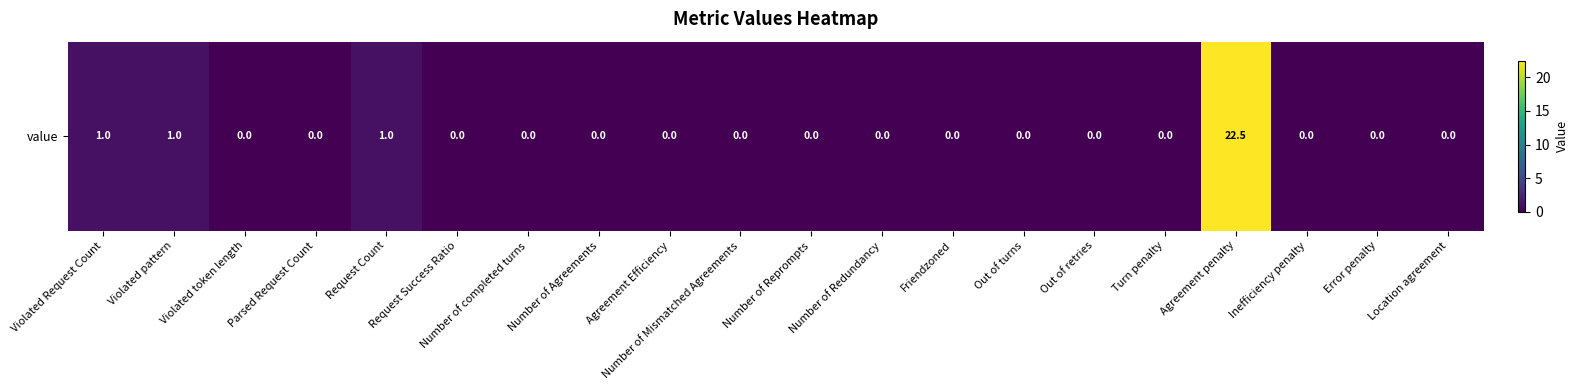

Where is the data nearest to the value 11?

Violated Request Count